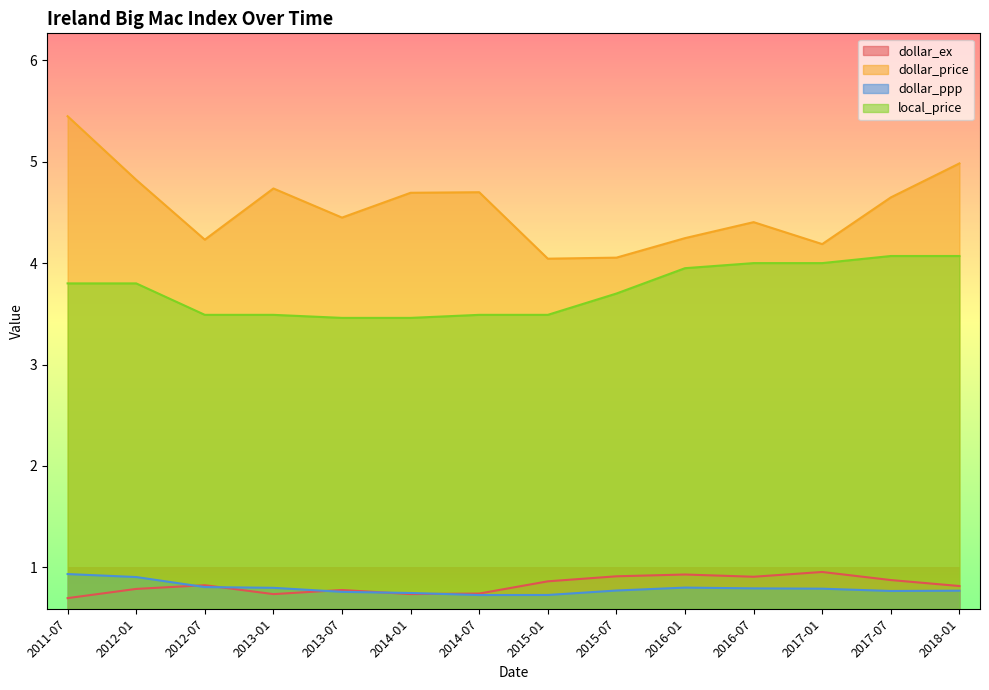

Which series has the largest range (max minus min)?

dollar_price